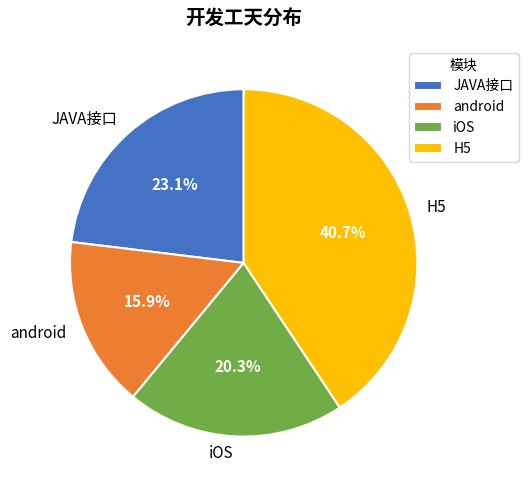

To the nearest percent, what is the average slice percentage?

25%